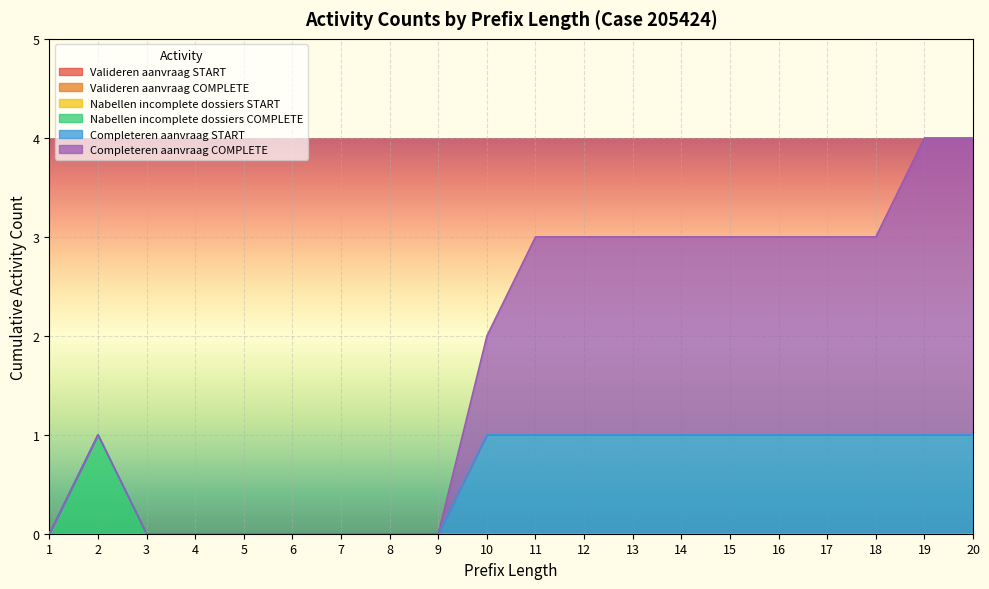

What is the sum of all W_Nabellen incomplete dossiers-COMPLETE values?

1